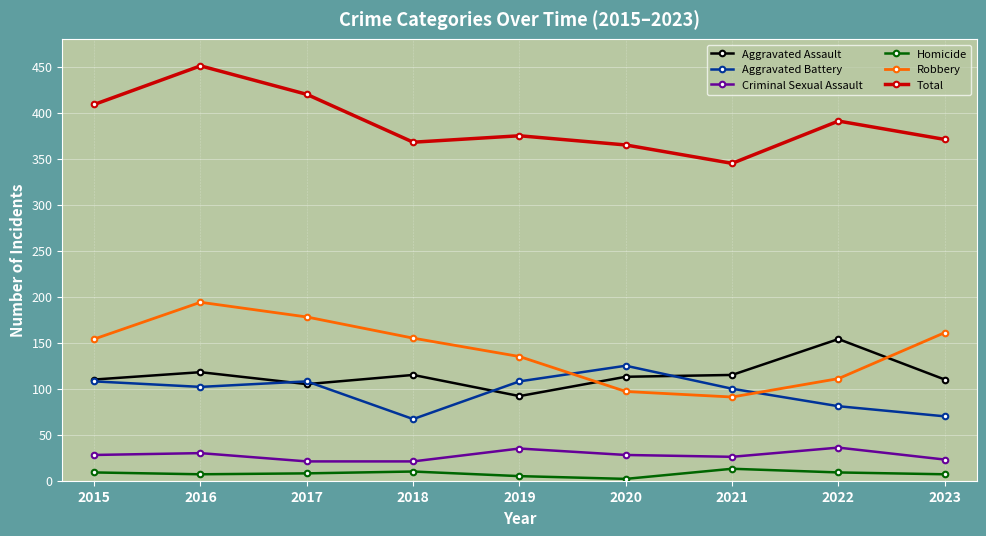

Rank the series by their maximum value, from lowest to highest.

Homicide, Criminal Sexual Assault, Aggravated Battery, Aggravated Assault, Robbery, Total